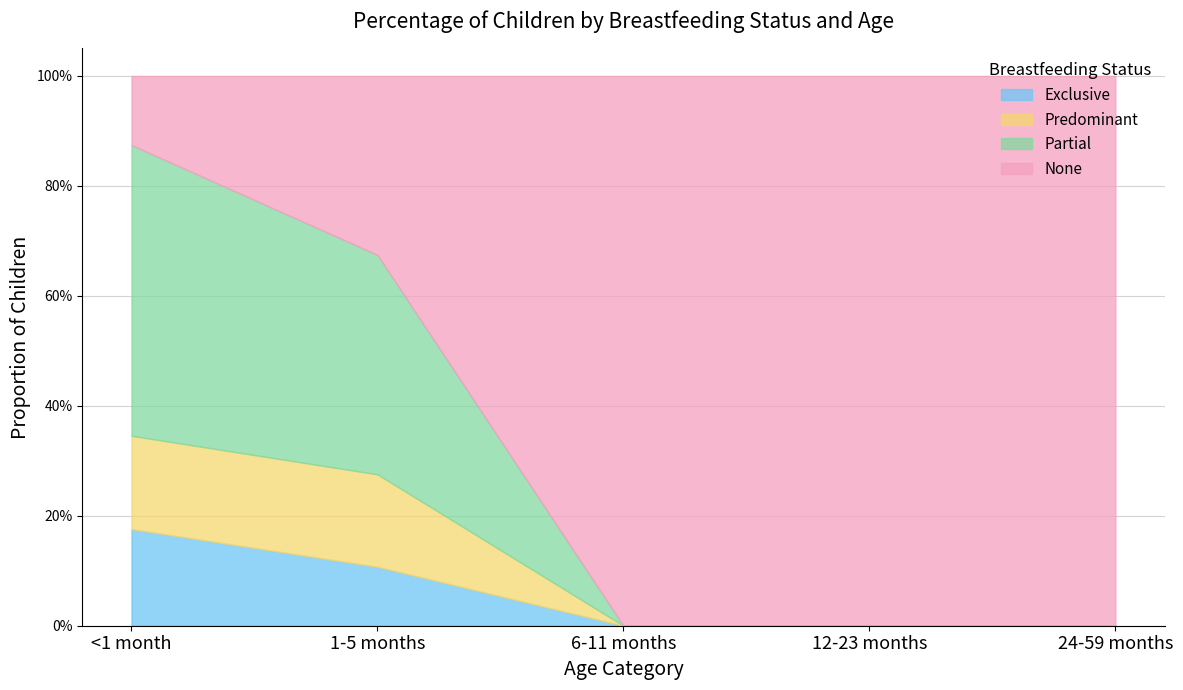

Reading left to right, extract all data points from this chart.

Exclusive: <1 month=0.2	1-5 months=0.1	6-11 months=0.0	12-23 months=0.0	24-59 months=0.0
Predominant: <1 month=0.2	1-5 months=0.2	6-11 months=0.0	12-23 months=0.0	24-59 months=0.0
Partial: <1 month=0.5	1-5 months=0.4	6-11 months=0.0	12-23 months=0.0	24-59 months=0.0
None: <1 month=0.1	1-5 months=0.3	6-11 months=1.0	12-23 months=1.0	24-59 months=1.0